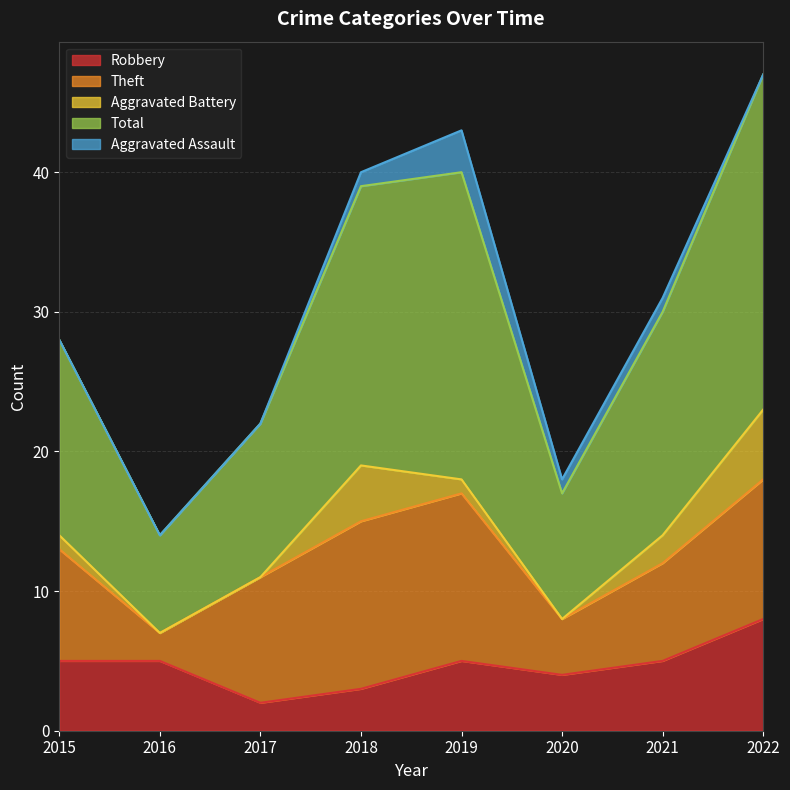

How many data points in Aggravated Assault are less than 1?

4